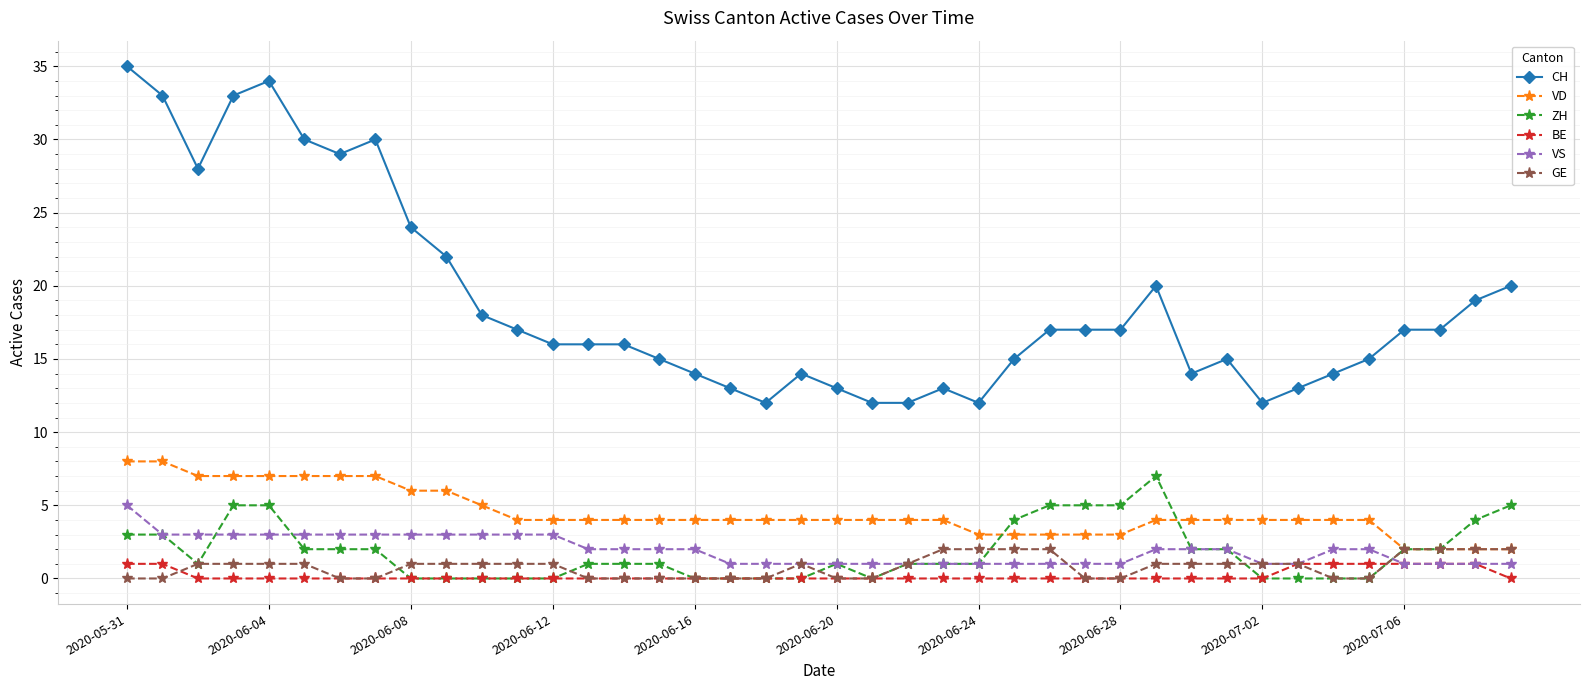

Which series has the largest total across all categories?

CH